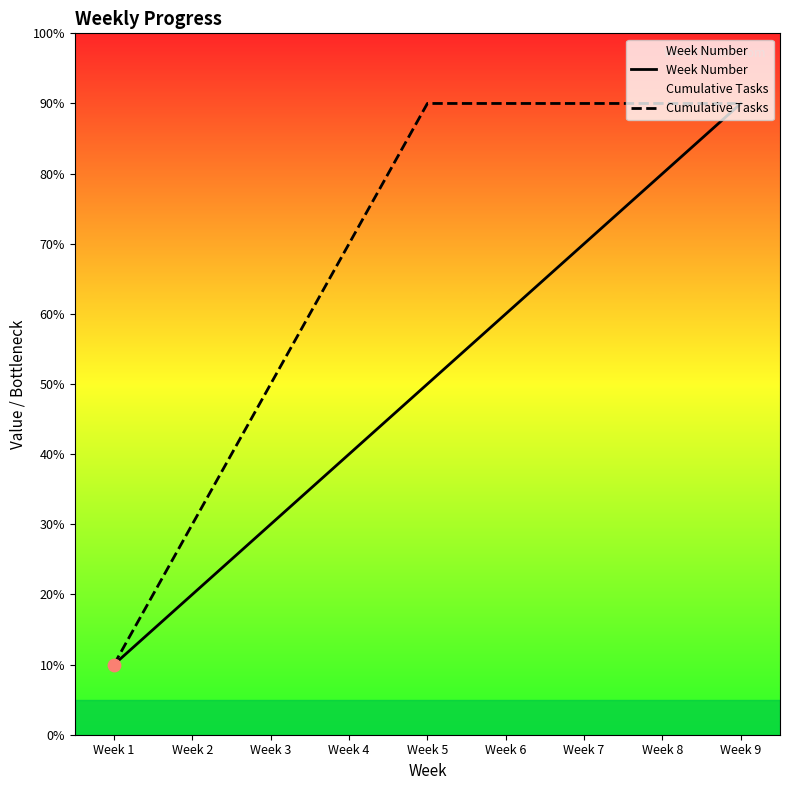

Which series contains the lowest Y value?

Week Number